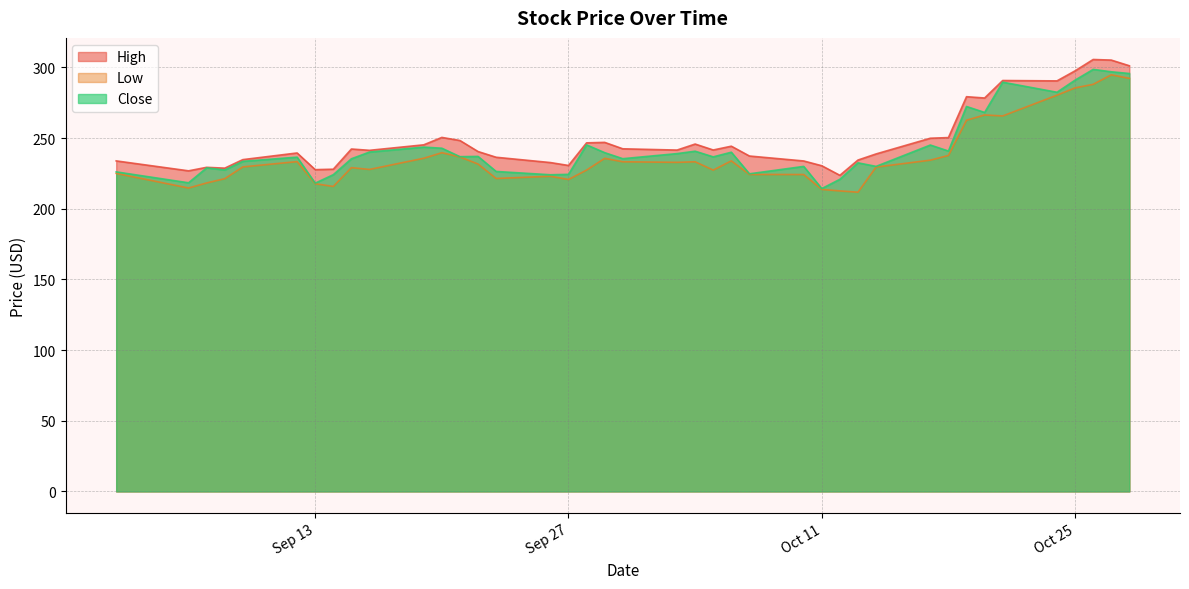

How many interior local valleys does the Low series have?

9